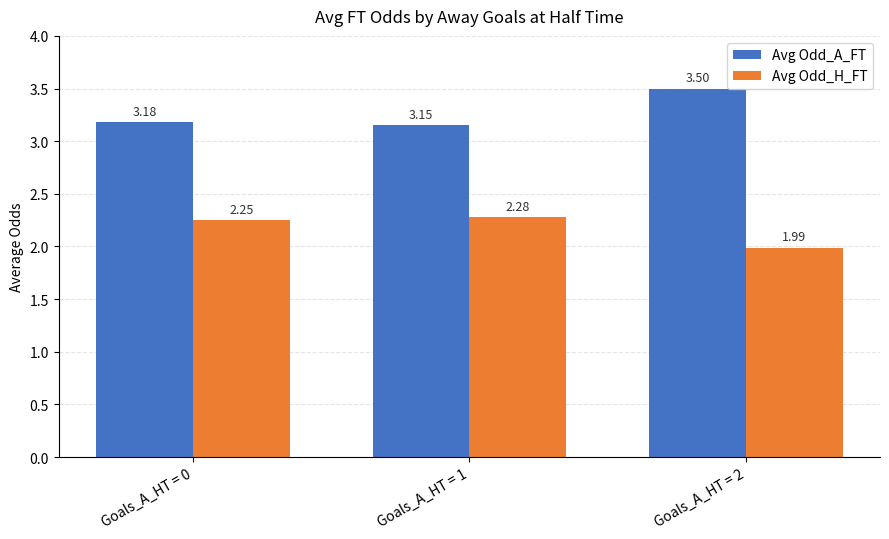

What is the sum of all Avg Odd_A_FT values?

9.8